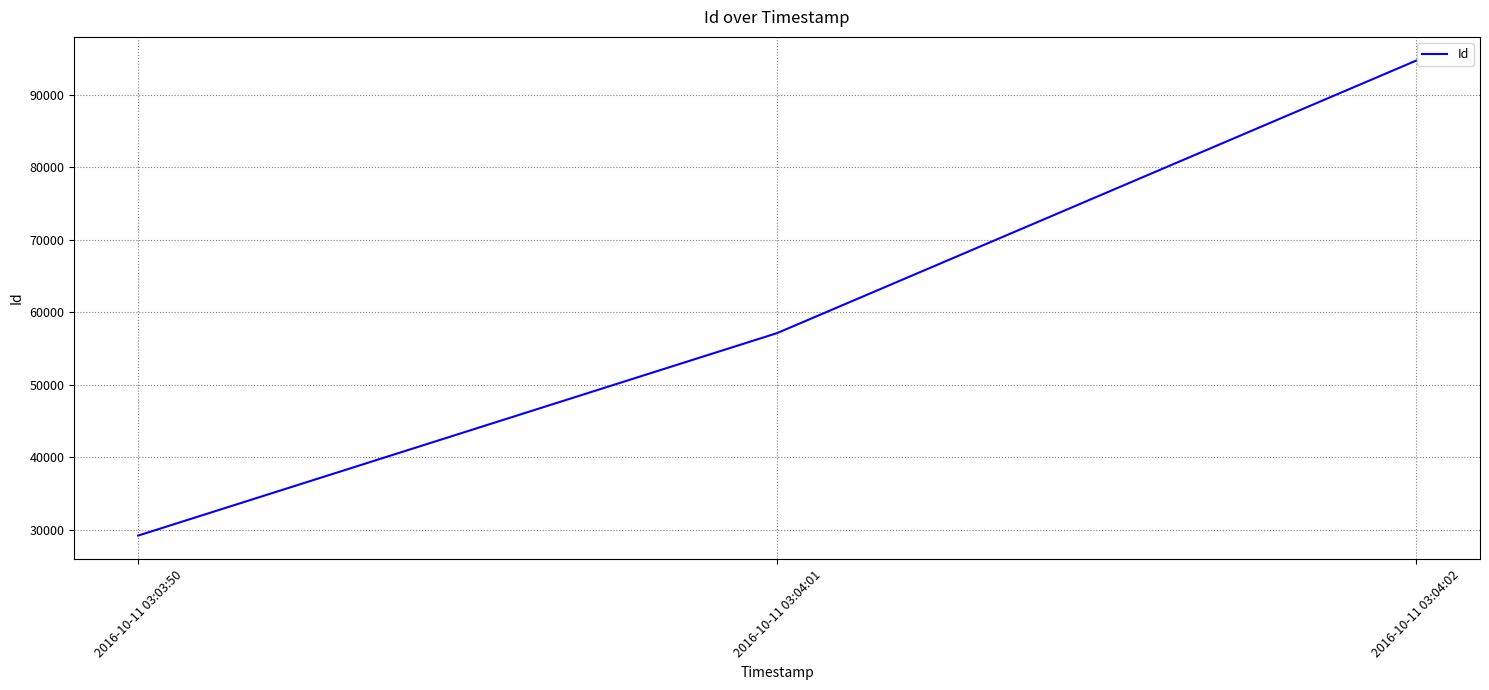

Where is the data nearest to the value 61943?

2016-10-11 03:04:01